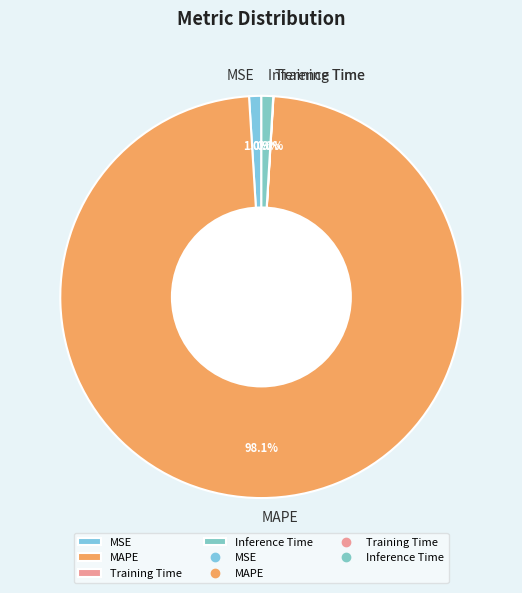

How much of the chart is everything except MSE?

99.0%